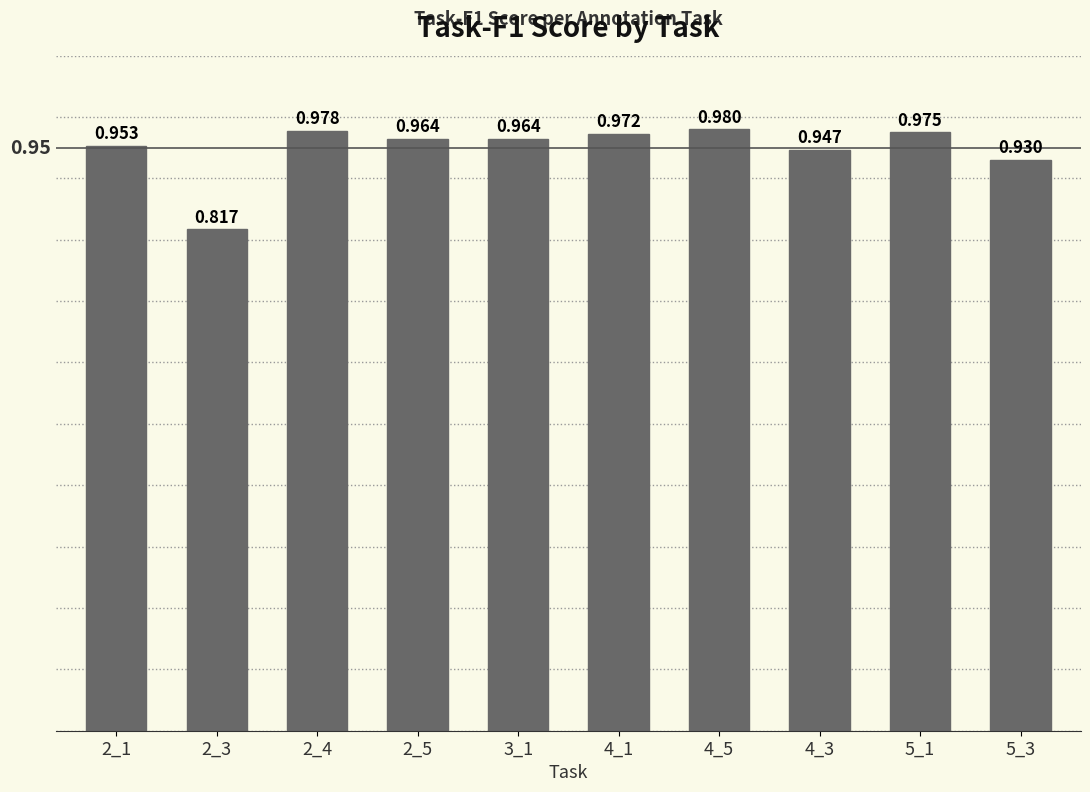

List the labels in order of value, largest first.

4_5, 2_4, 5_1, 4_1, 2_5, 3_1, 2_1, 4_3, 5_3, 2_3